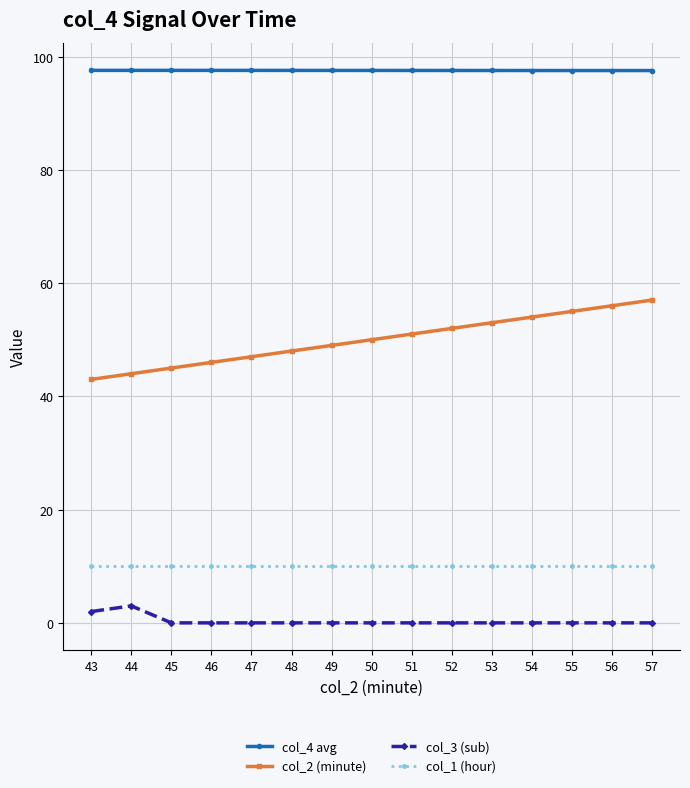

What is the average value of the col_1 (hour) series?

10.0